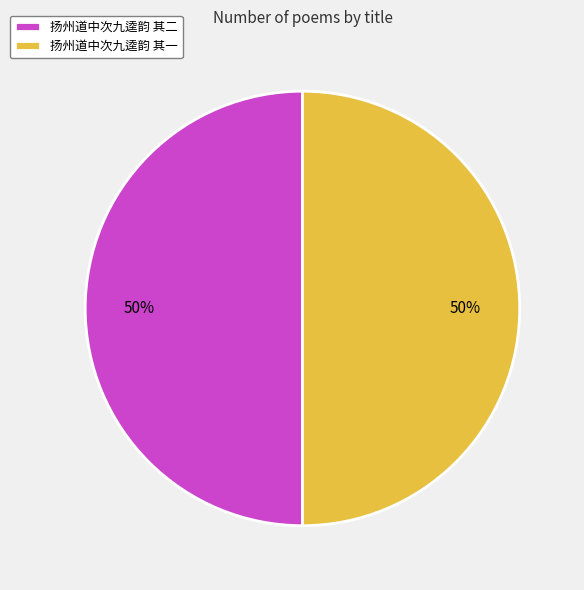

Is it true that 扬州道中次九逵韵 其一 is 50% of the pie?

True